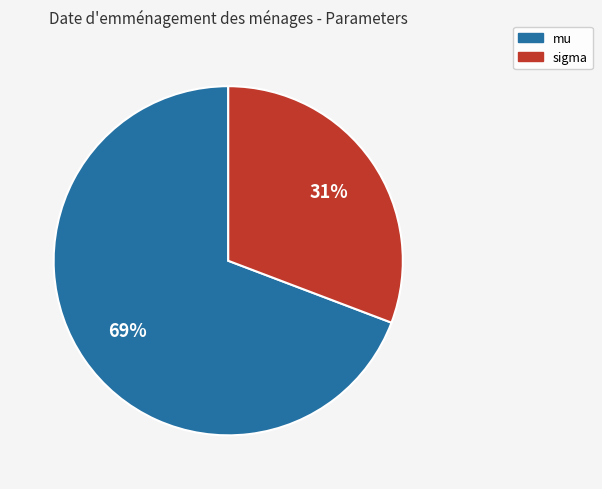

The mu slice represents 69% of the pie. True or false?

True